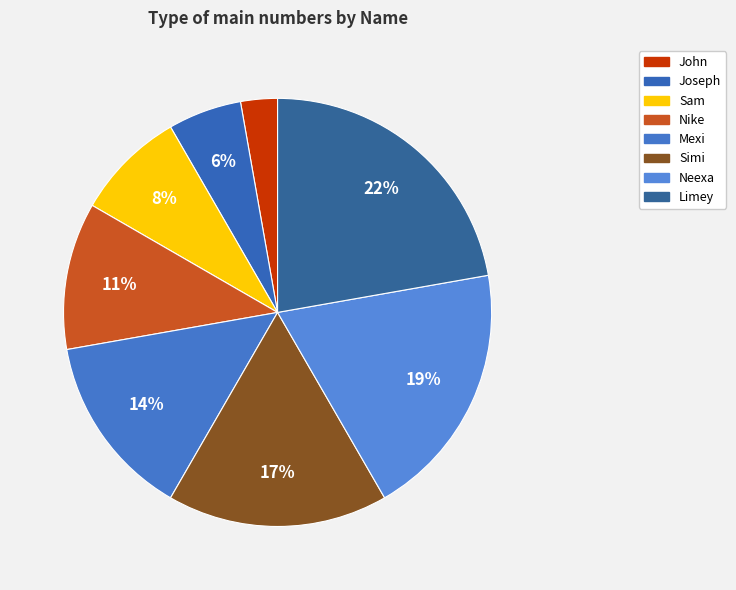

To the nearest percent, what percentage of the pie is Neexa?

19%